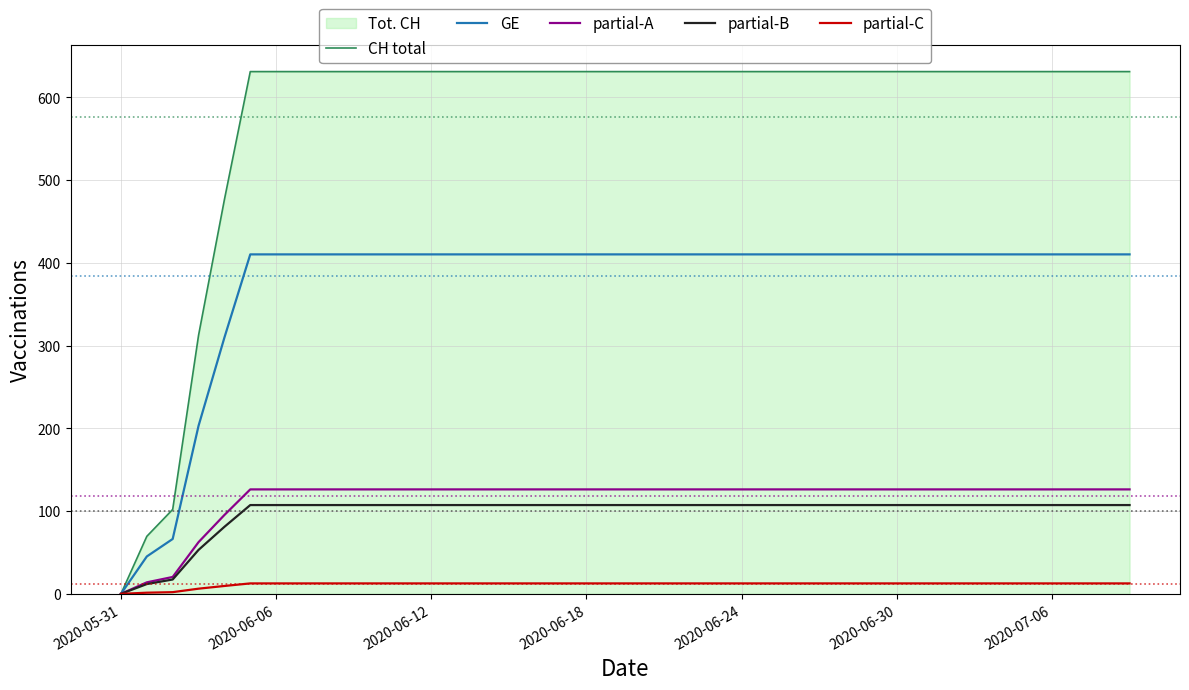

How many lines are shown in the chart?

5